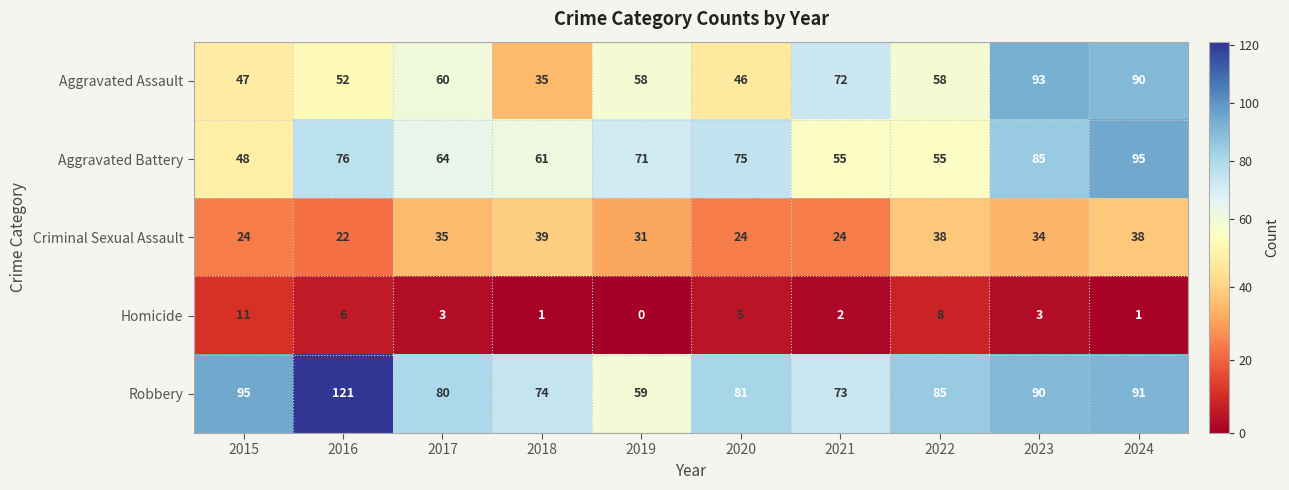

What is the total value across all series at 2022?

244